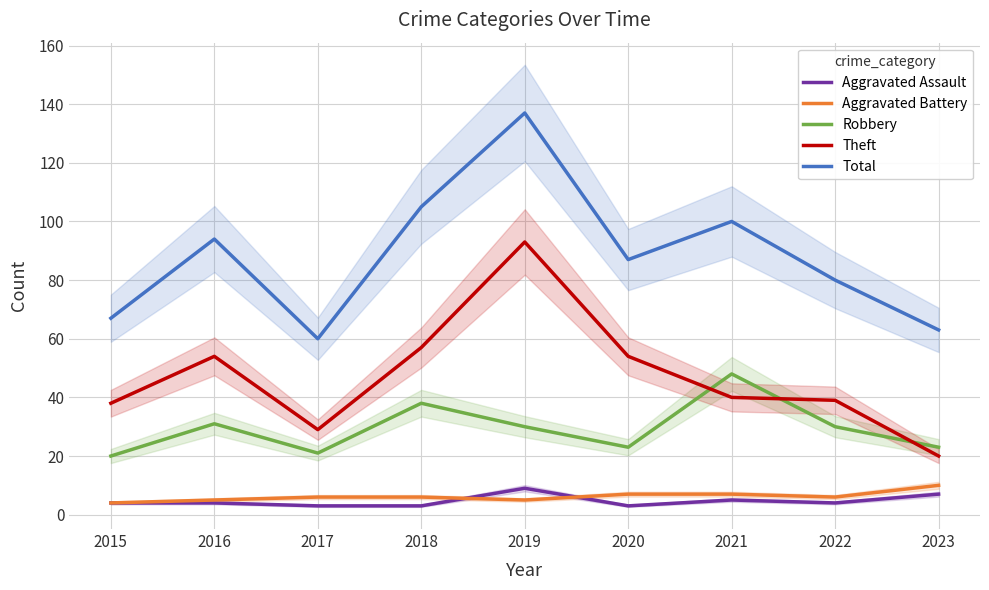

What is the maximum value shown in the chart?

137